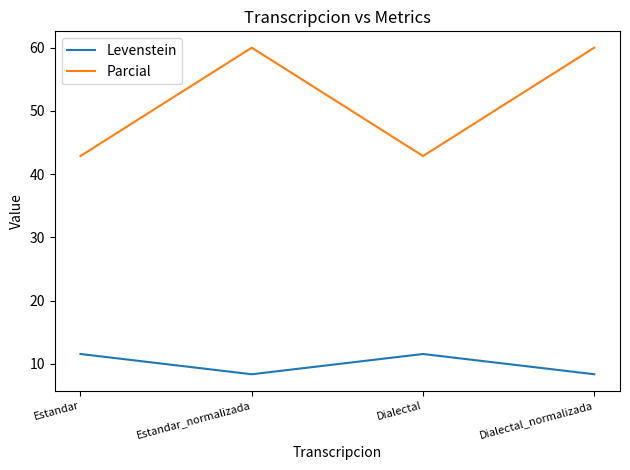

What is the spread (max minus min) of values at Estandar_normalizada?

51.7